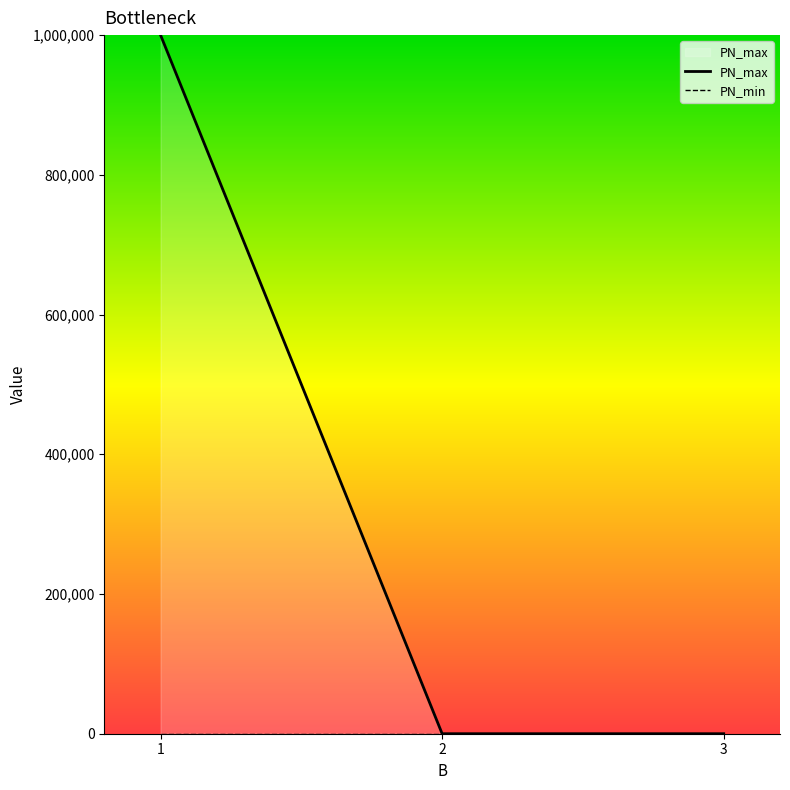

Which series changed the most between 2 and 3?

PN_max